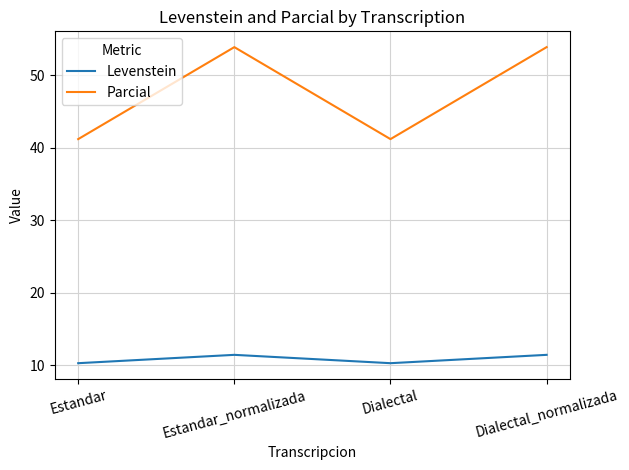

What is the maximum value for Parcial?

53.8